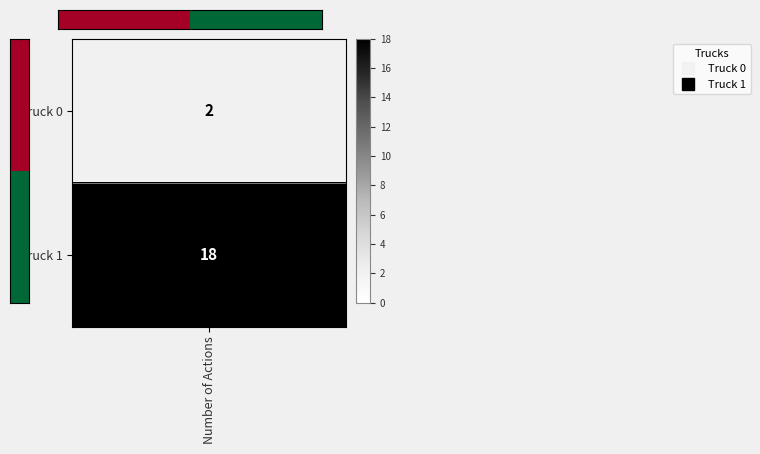

Rank the categories by value from highest to lowest.

1, Number of Actions